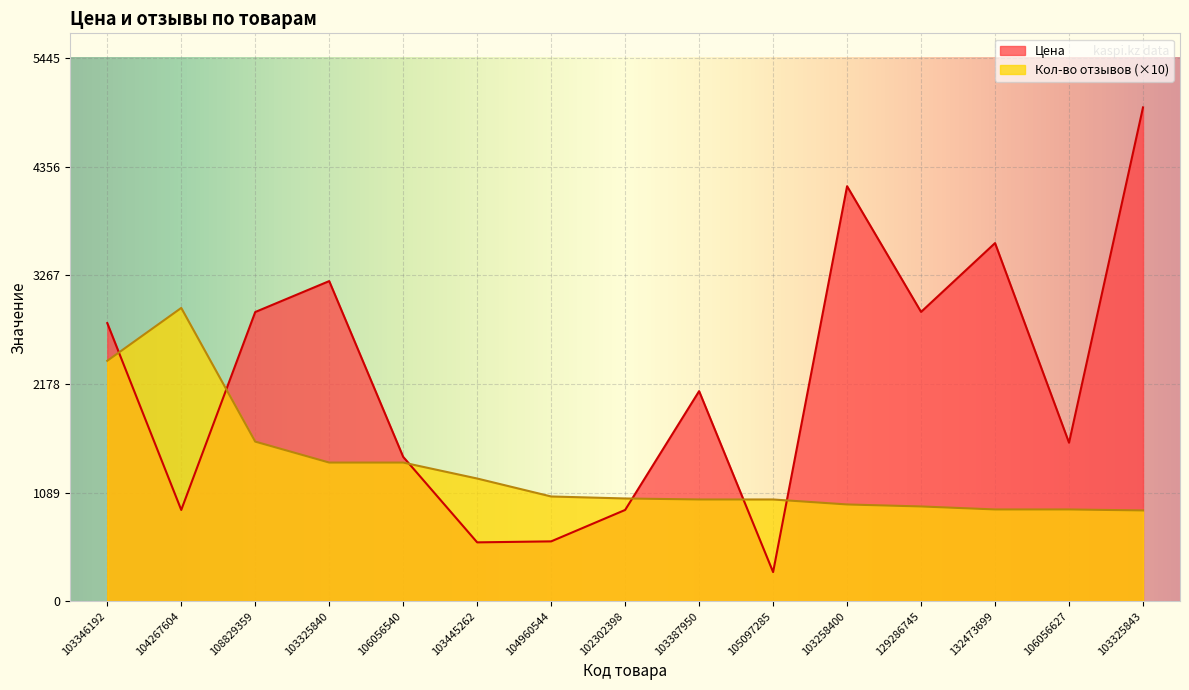

Is it true that Цена equals 5561 at 103258400?

False